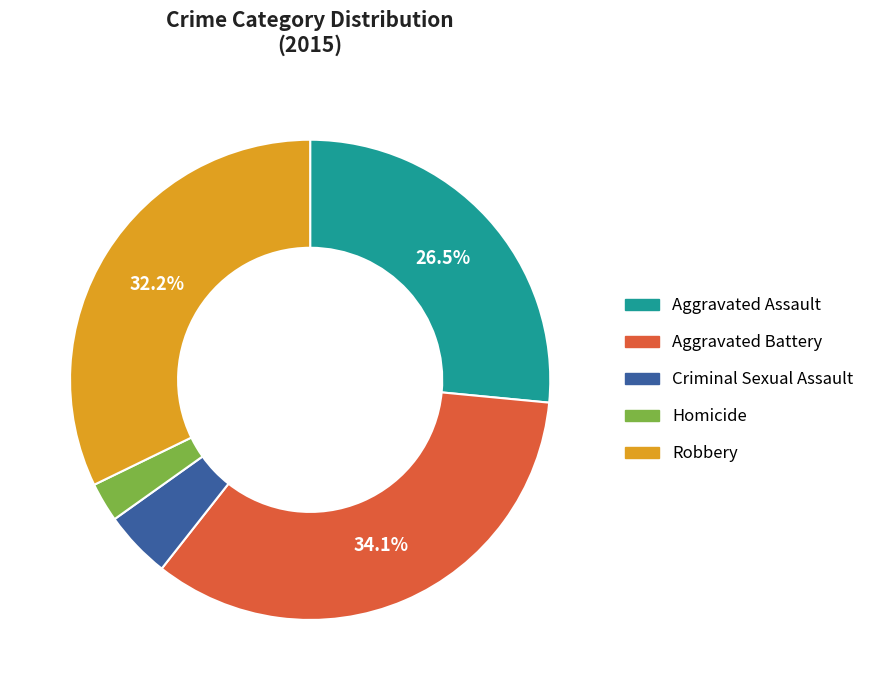

Which slice is the largest?

Aggravated Battery